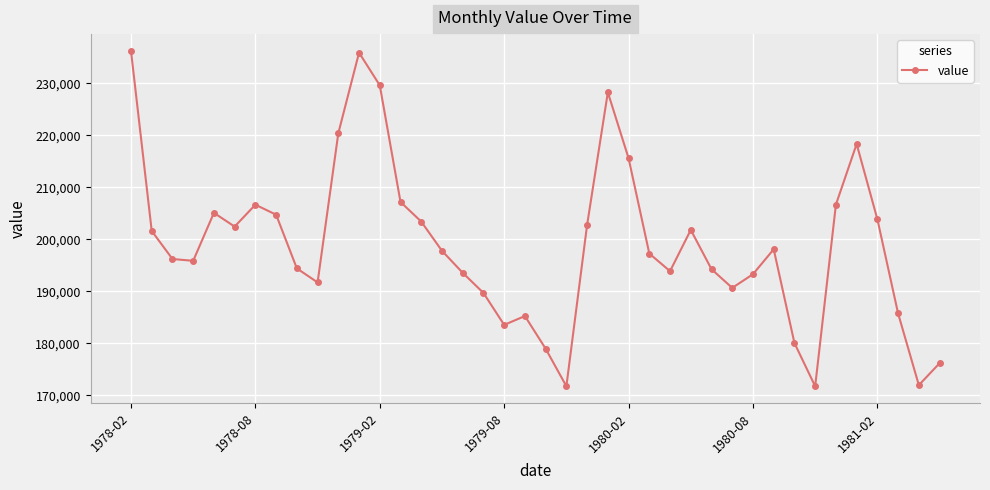

What is the difference between the maximum and minimum values?

64459